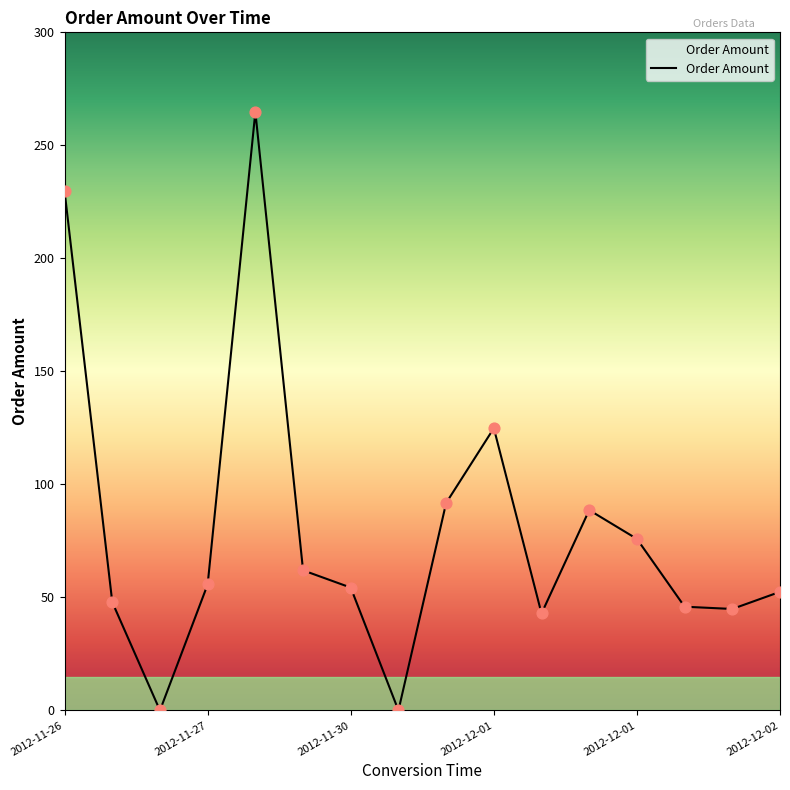

What is the maximum value shown in the chart?

264.8